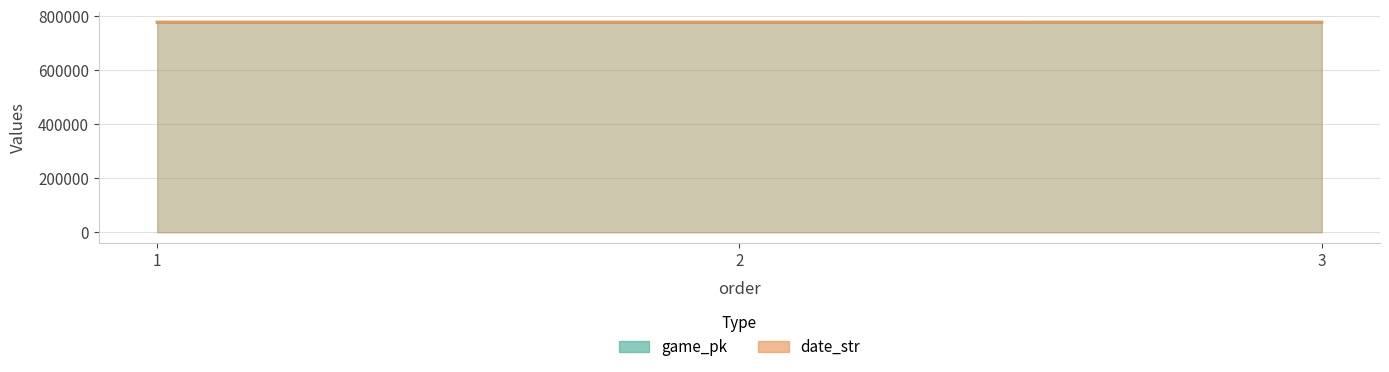

How many game_pk values are between 777838 and 777916?

3